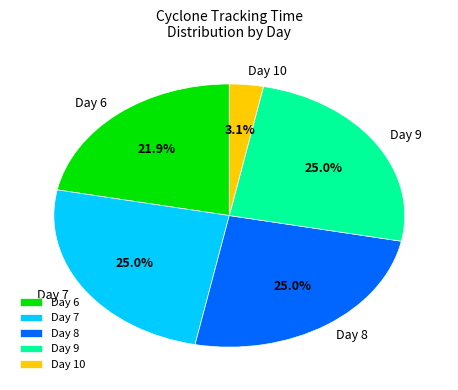

Is there any slice that represents more than half of the pie?

No